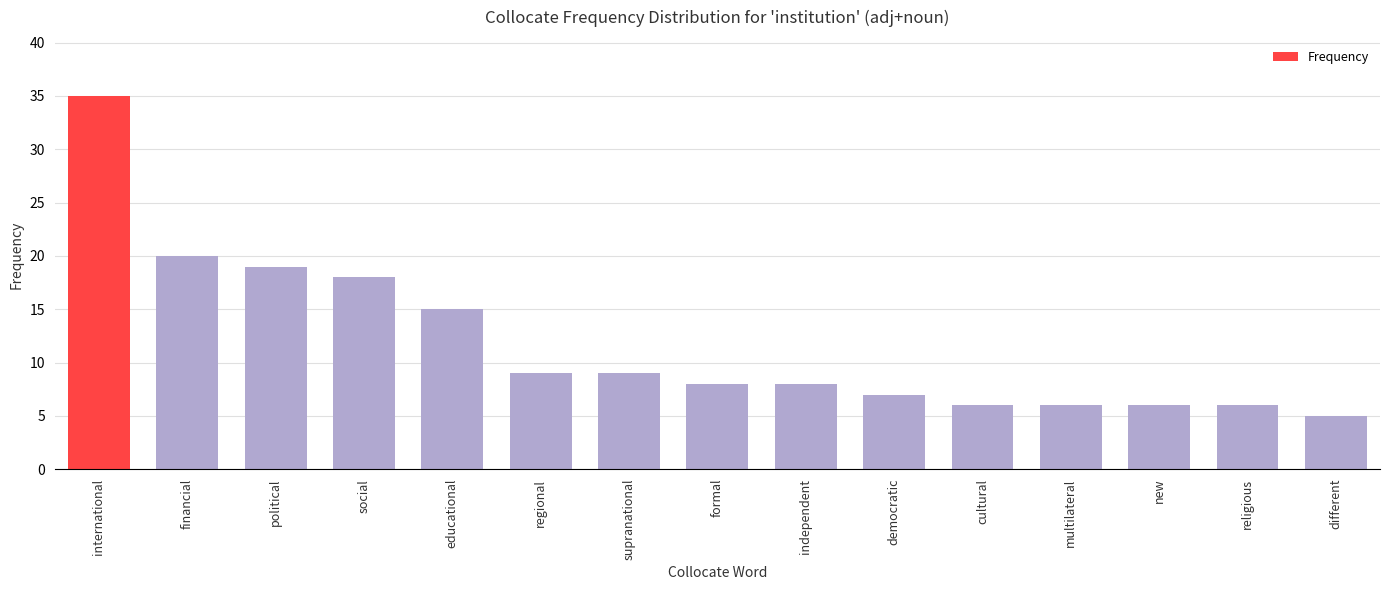

What is the average value?

12